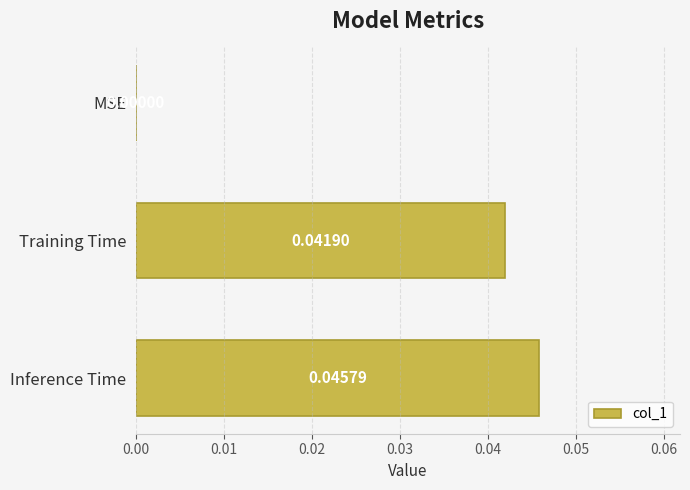

Which label corresponds to the largest value in the chart?

Inference Time